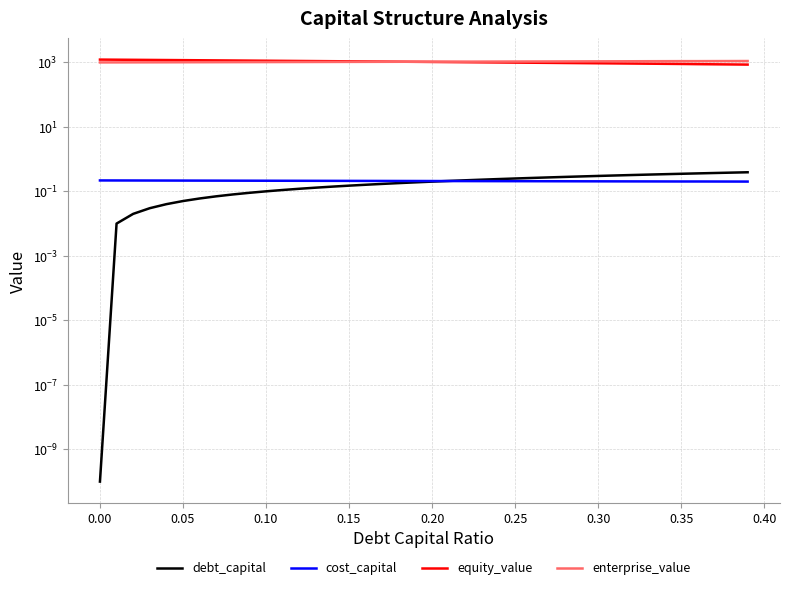

Reading left to right, what are all the values shown in this chart?

debt_capital: 0.0	0.0	0.0	0.0	0.0	0.1	0.1	0.1	0.1	0.1	0.1	0.1	0.1	0.1	0.1	0.1	0.2	0.2	0.2	0.2	0.2	0.2	0.2	0.2	0.2	0.2	0.3	0.3	0.3	0.3	0.3	0.3	0.3	0.3	0.3	0.3	0.4	0.4	0.4	0.4
cost_capital: 0.2	0.2	0.2	0.2	0.2	0.2	0.2	0.2	0.2	0.2	0.2	0.2	0.2	0.2	0.2	0.2	0.2	0.2	0.2	0.2	0.2	0.2	0.2	0.2	0.2	0.2	0.2	0.2	0.2	0.2	0.2	0.2	0.2	0.2	0.2	0.2	0.2	0.2	0.2	0.2
equity_value: 1215.5	1205.9	1196.4	1186.9	1177.4	1167.9	1158.4	1148.9	1139.5	1130.0	1120.6	1111.2	1101.8	1092.4	1083.0	1073.7	1064.3	1055.0	1045.7	1036.4	1027.1	1017.8	1008.6	999.3	990.1	980.9	971.7	962.5	953.3	944.2	935.0	925.9	916.8	907.7	898.6	889.6	877.6	868.4	859.3	850.2
enterprise_value: 992.8	995.2	997.8	1000.3	1002.8	1005.3	1007.9	1010.5	1013.0	1015.6	1018.2	1020.9	1023.5	1026.1	1028.8	1031.5	1034.2	1036.9	1039.6	1042.3	1045.1	1047.8	1050.6	1053.4	1056.2	1059.0	1061.8	1064.7	1067.5	1070.4	1073.3	1076.2	1079.2	1082.1	1085.1	1088.0	1088.1	1091.0	1093.9	1096.8